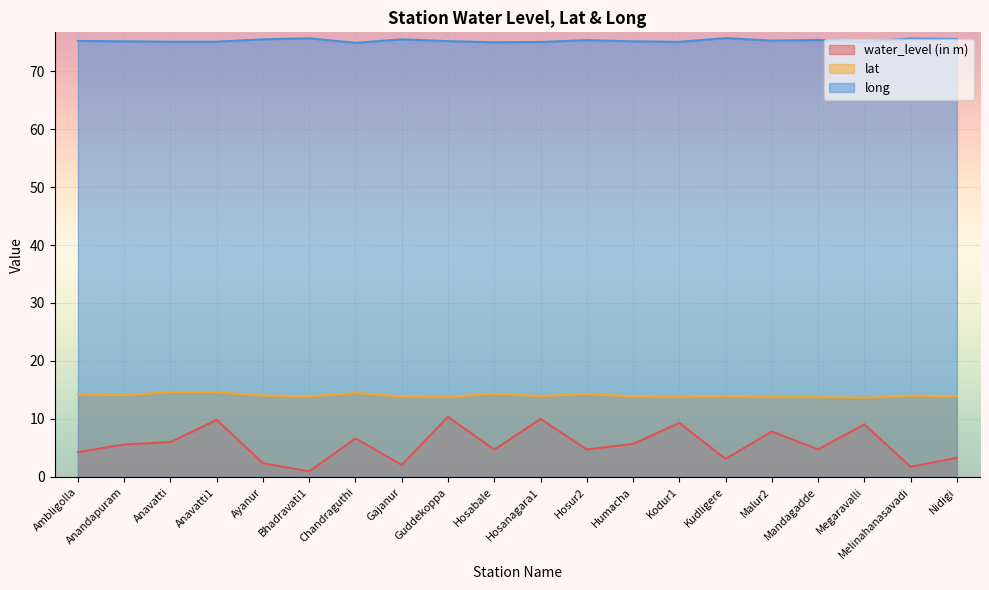

Between Gajanur and Mandagadde, which is larger?

Mandagadde